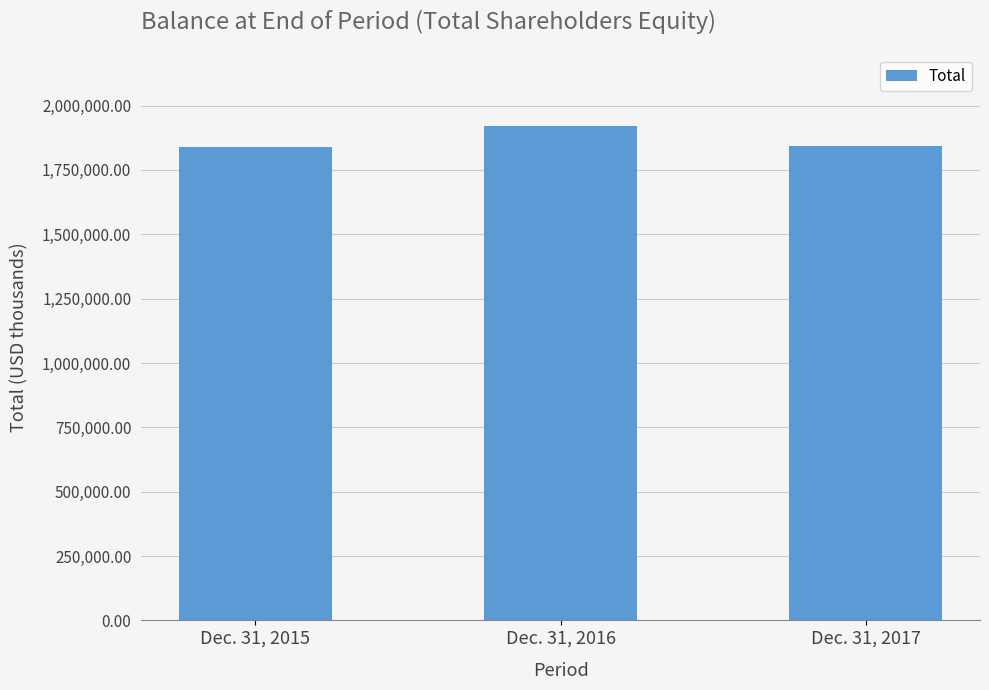

What is the sum of all values?

5604089